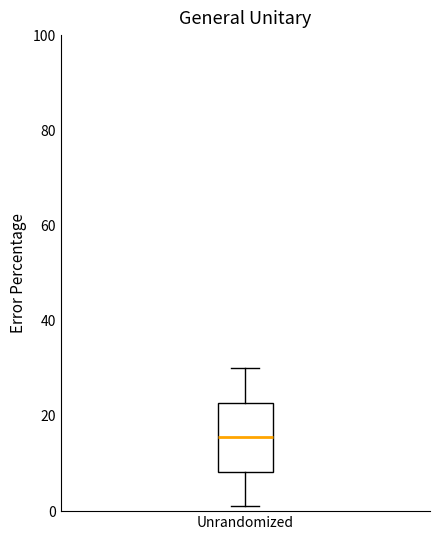

Where does the median line of the box for Unrandomized sit on the y-axis? The values are not printed on the chart, so give them approximately, as read against the axis.

16